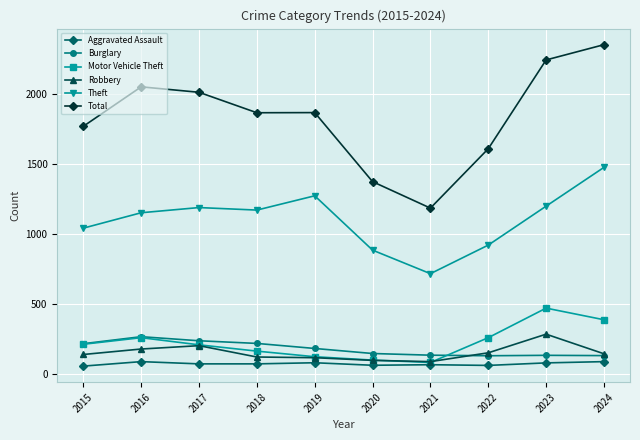

At which label does Aggravated Assault first exceed 72?

2016